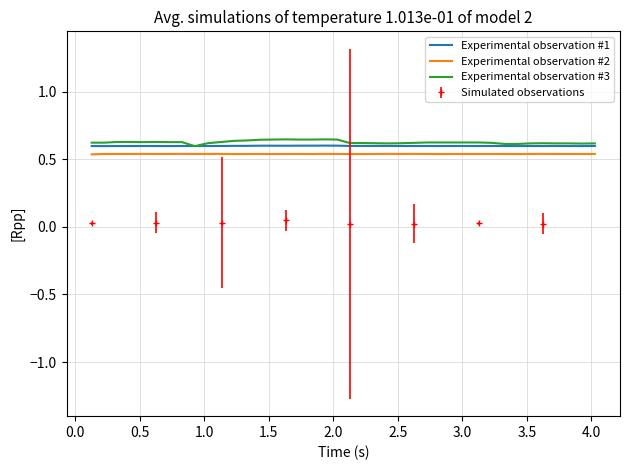

What is the value of the Experimental observation #3 point at the 37th from the left?

0.6